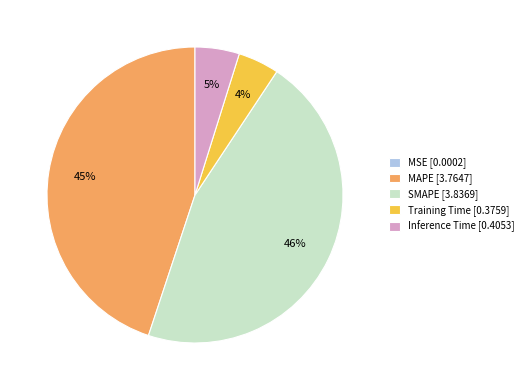

Does any single category account for the majority?

No